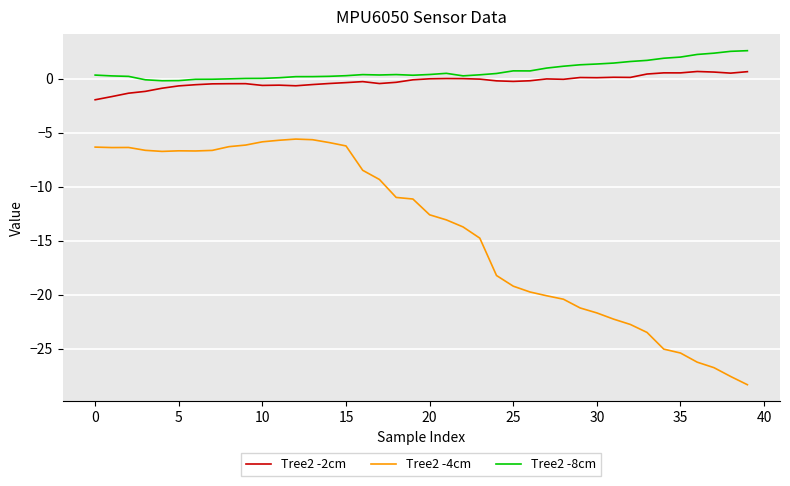

What is the maximum value shown in the chart?

2.6